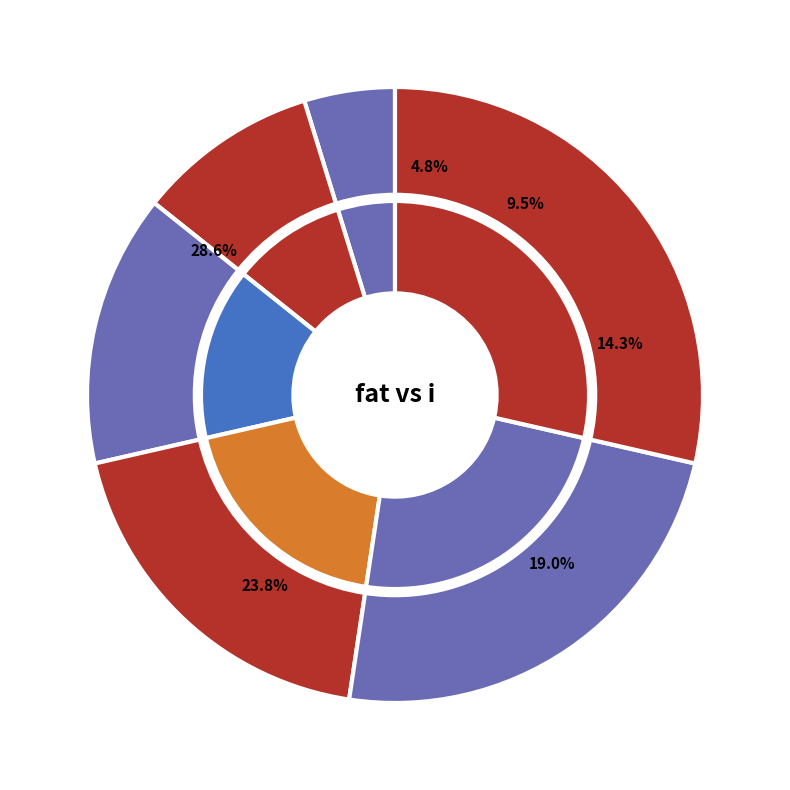

To the nearest percent, what is the difference between the largest and smallest slice percentages?

24%